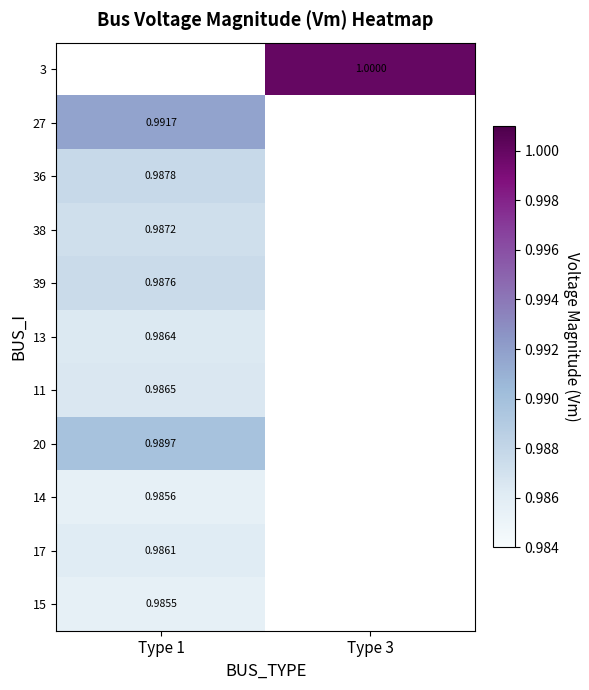

What is the greatest value displayed?

1.0